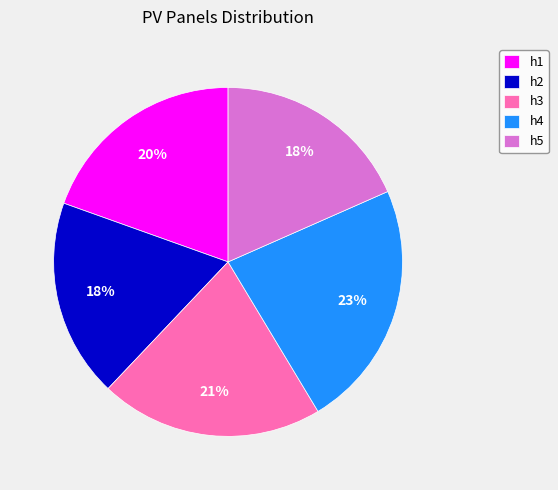

Which slice is the largest?

h4